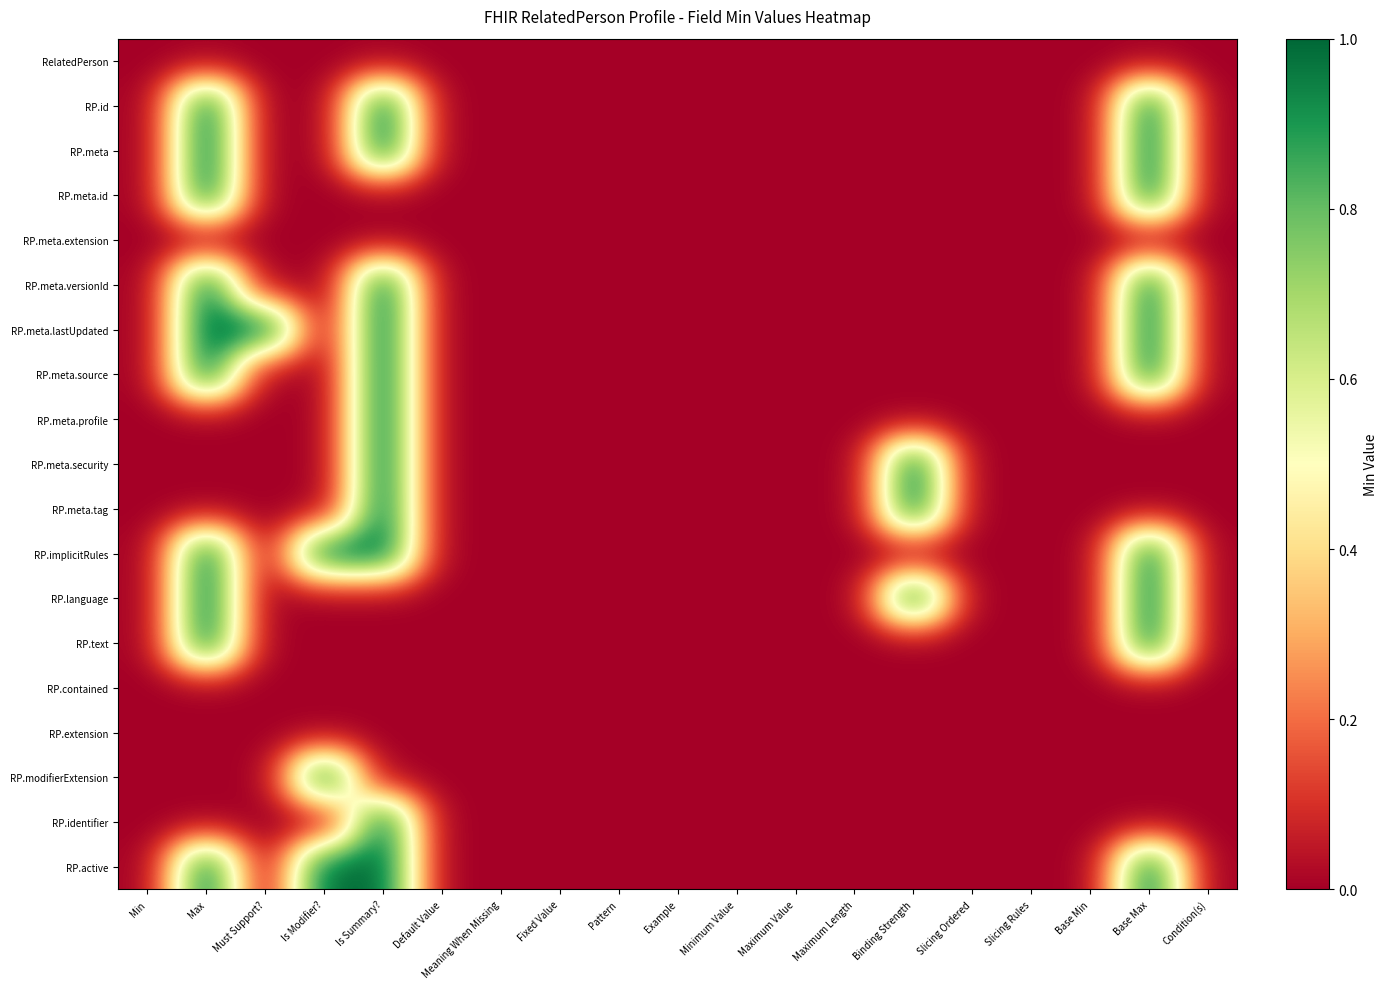

At how many categories does at least one series exceed 0?

6